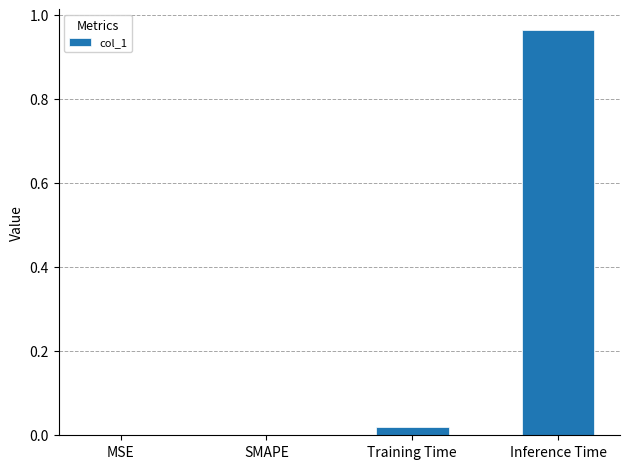

What is the change in value from MSE to Inference Time?

+1.0